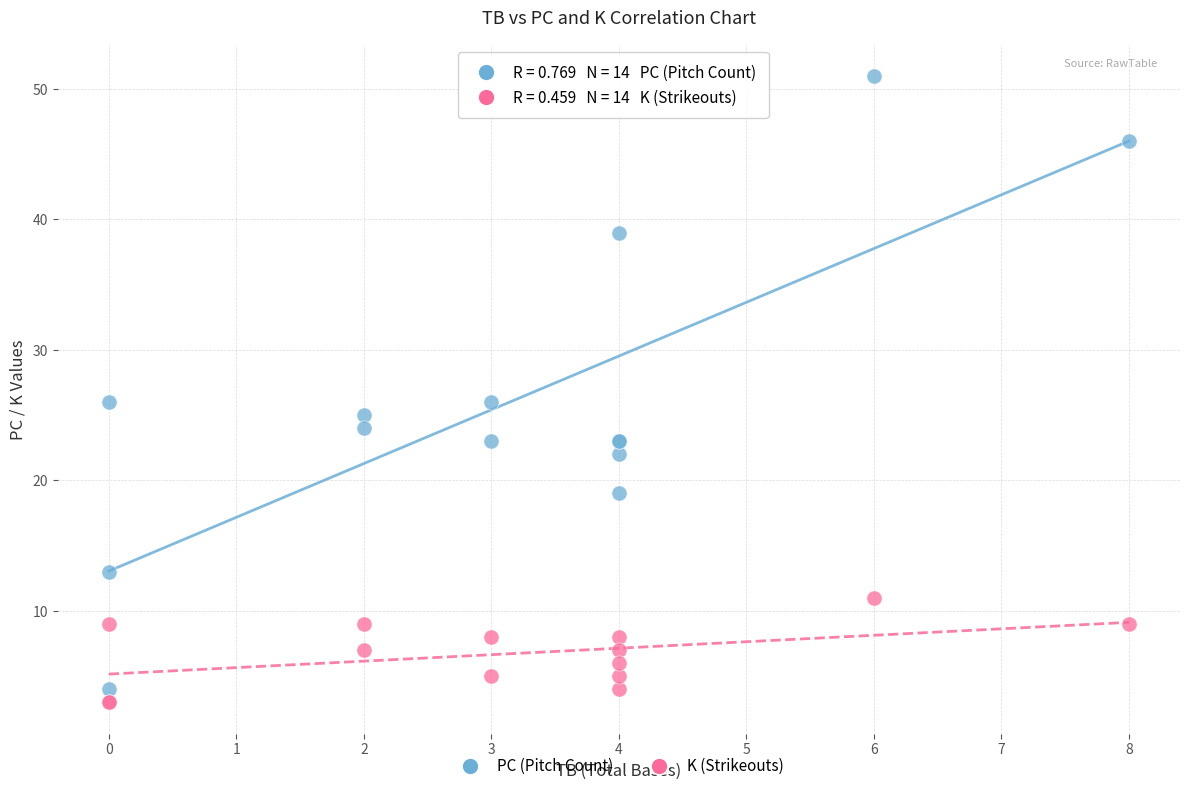

Which series reaches the maximum Y coordinate?

PC (Pitch Count)